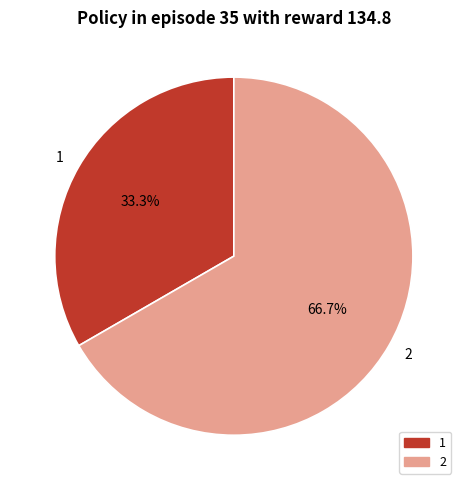

The 2 slice represents 67% of the pie. True or false?

True